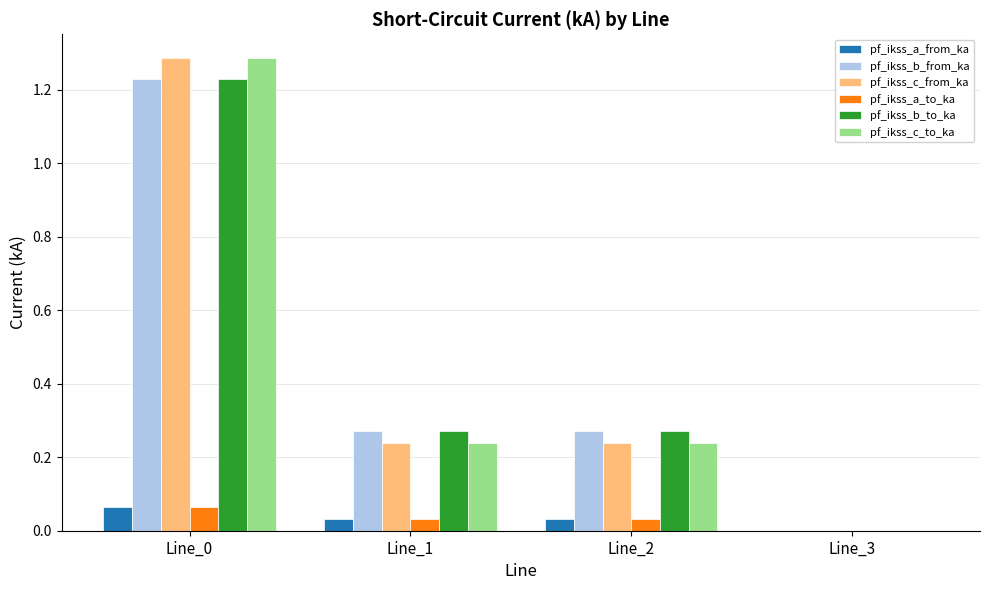

Are the bars horizontal?

No